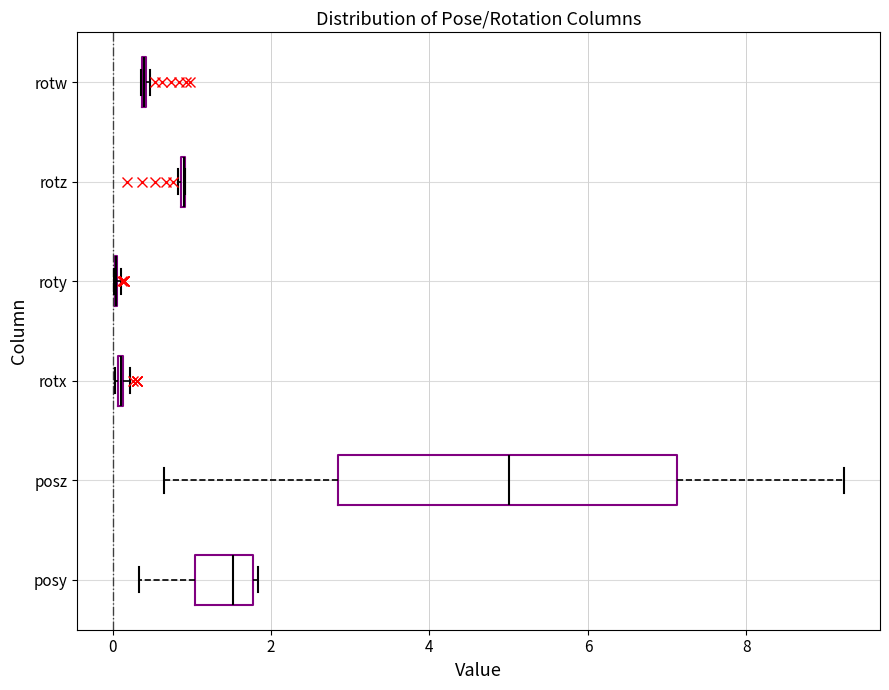

Comparing the boxes themselves (not the whiskers), which one is the widest?

posz